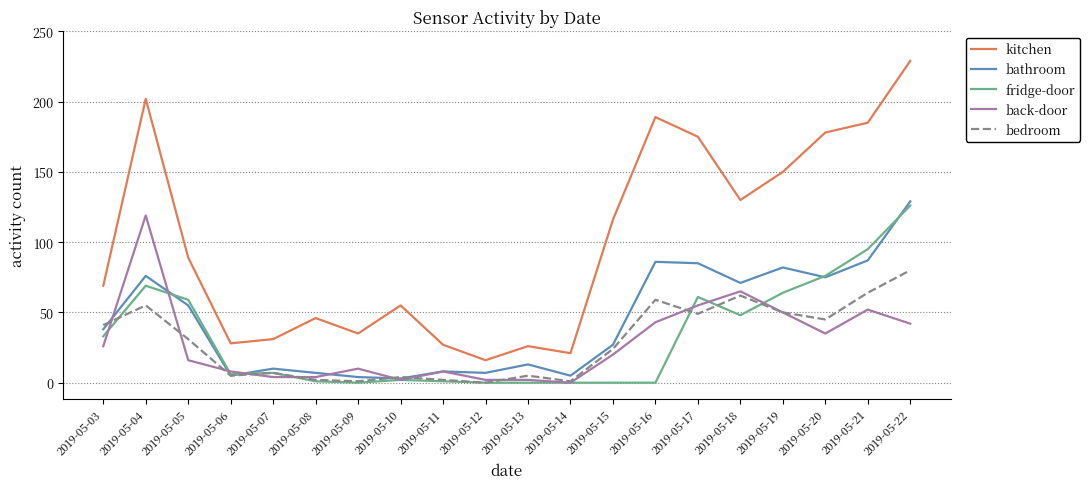

At which category is the sum across all series the highest?

2019-05-22